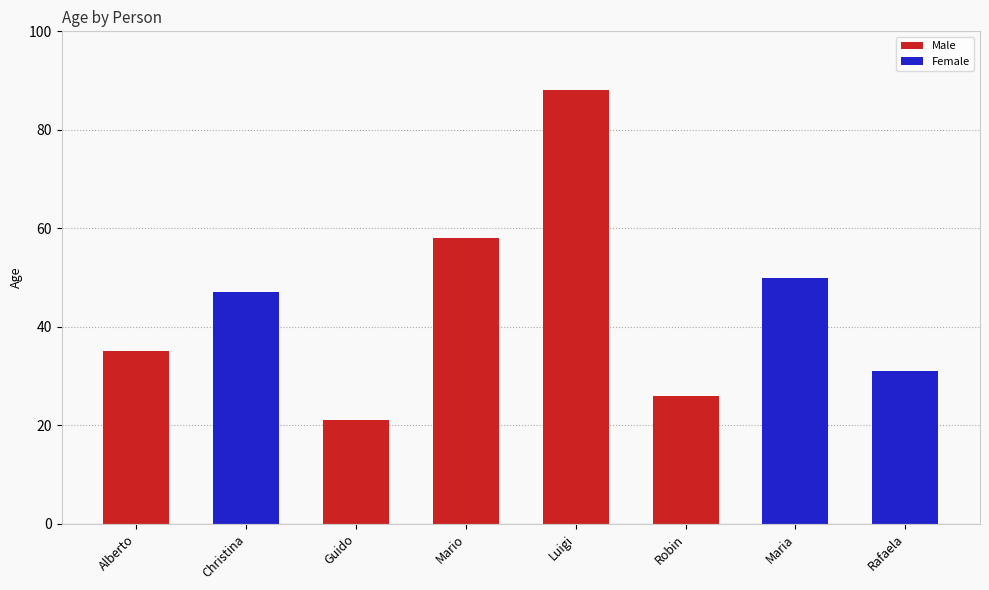

List the labels in order of value, largest first.

Luigi, Mario, Maria, Christina, Alberto, Rafaela, Robin, Guido